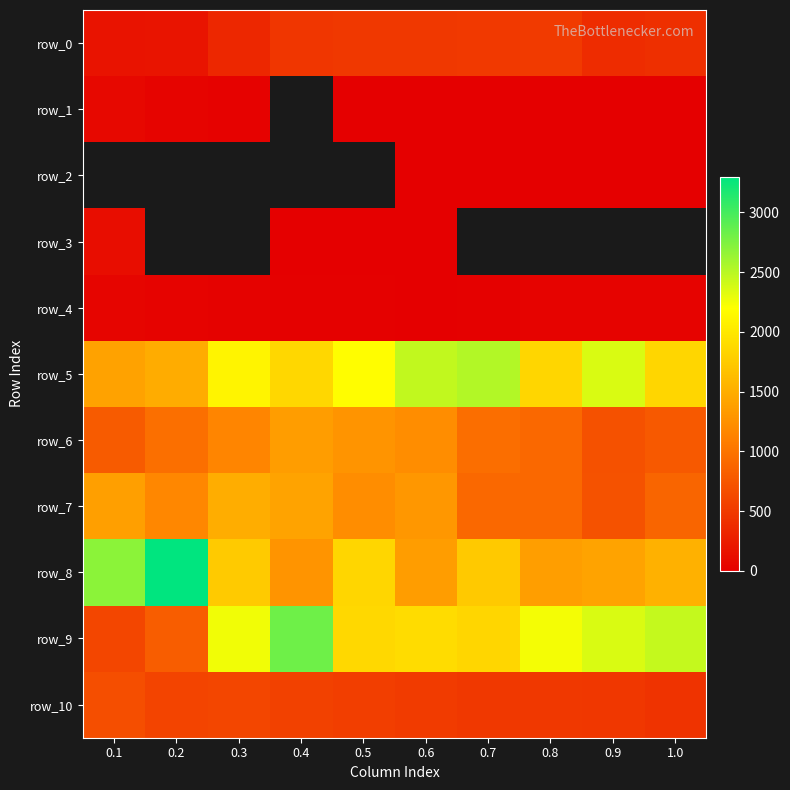

At how many categories does at least one series exceed 2200?

9